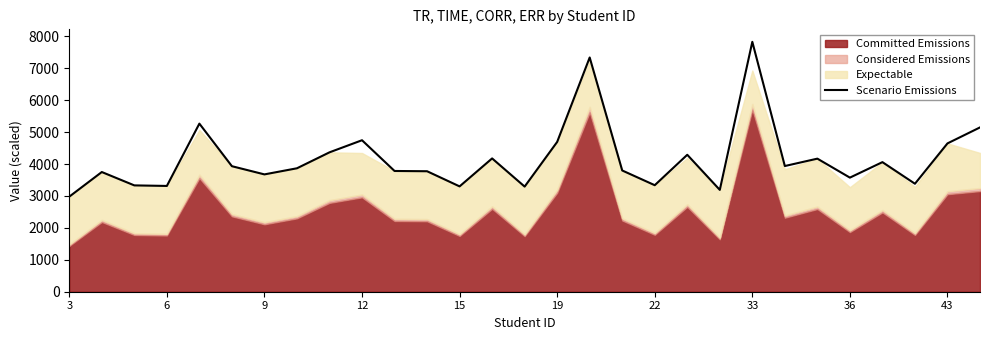

What is the highest value of the Scenario Emissions series?

7830.3